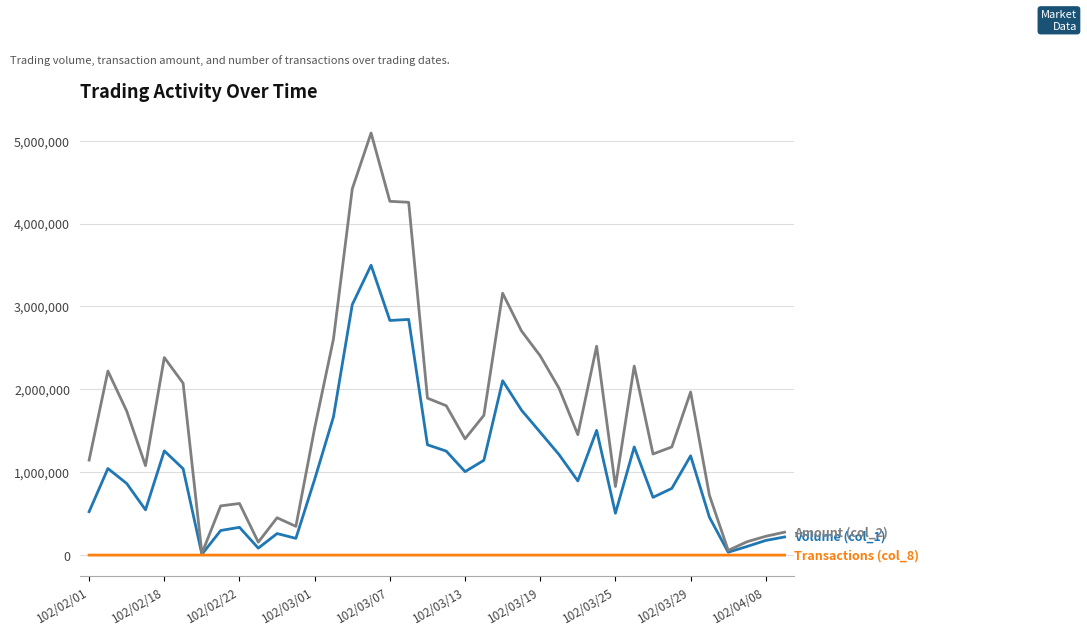

Does the chart display data point markers on the line(s)?

No